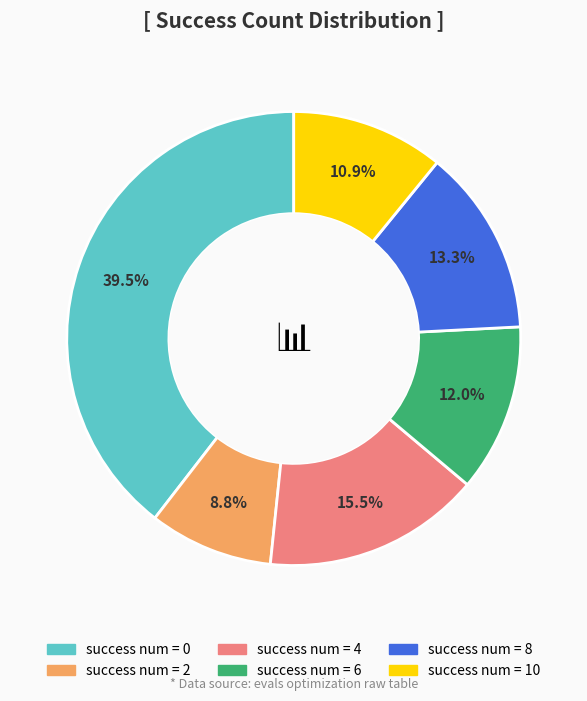

How many slices are in this pie chart?

6